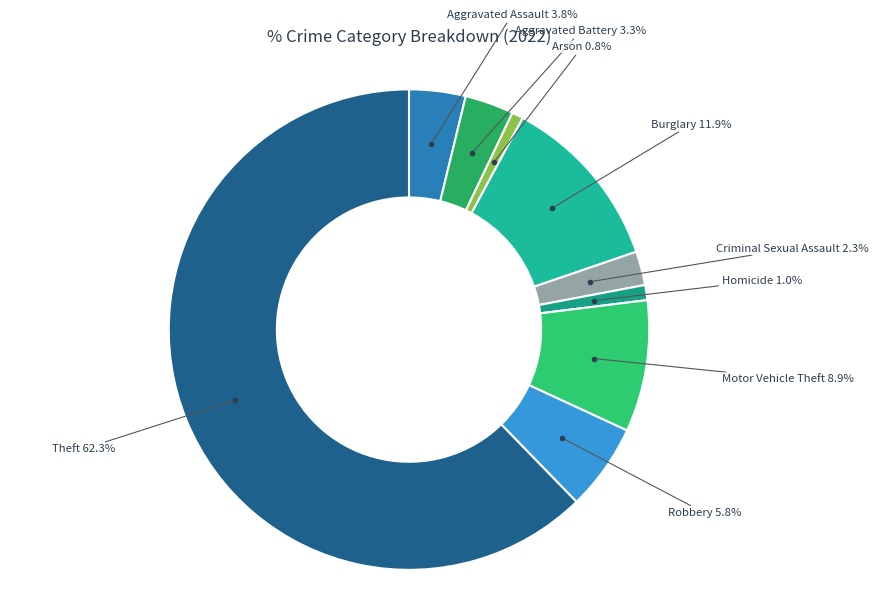

What percentage is NOT represented by Aggravated Assault?

96.2%